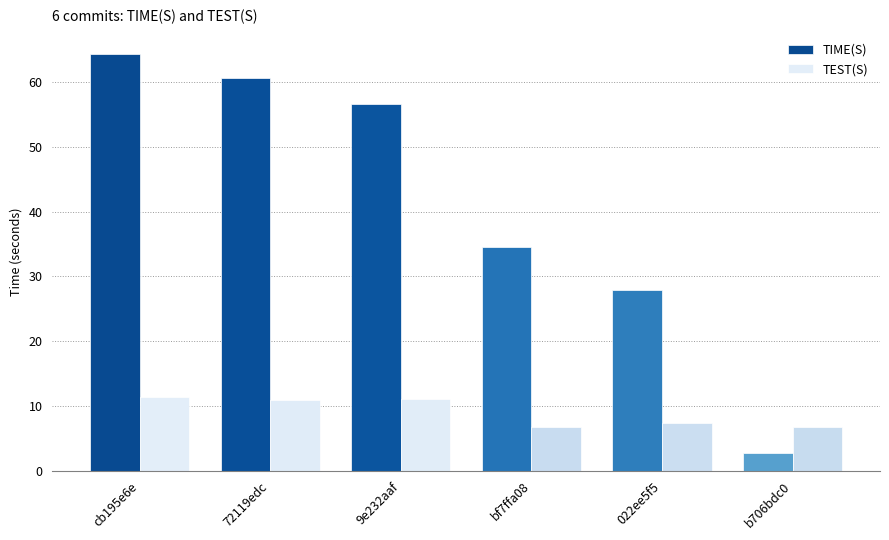

Is it true that TIME(S) equals 60.7 at 72119edc?

True